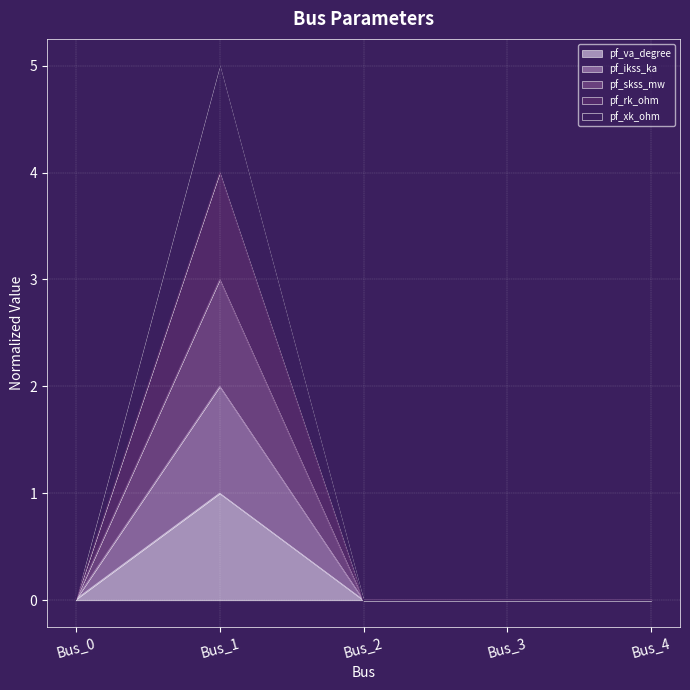

What are all the series names shown in the legend?

pf_va_degree, pf_ikss_ka, pf_skss_mw, pf_rk_ohm, pf_xk_ohm